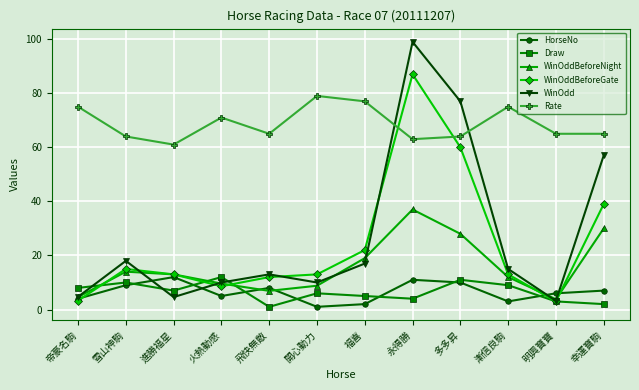

Where does the Draw series first go above 7?

帝豪名駒